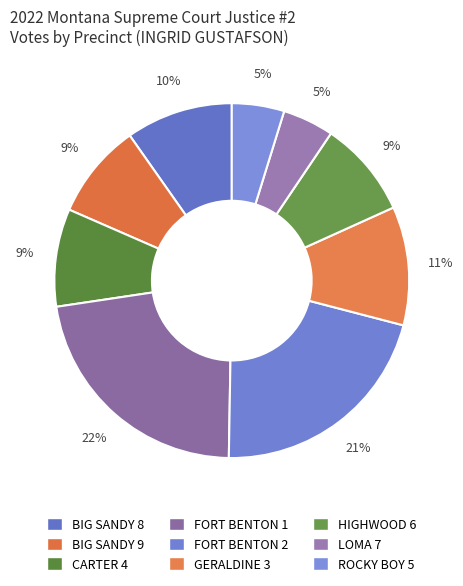

The LOMA 7 slice represents 1% of the pie. True or false?

False